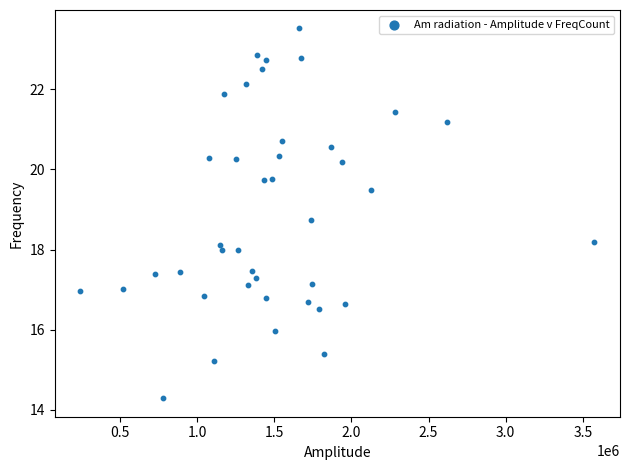

What is the range of Y values (max minus min)?

9.2